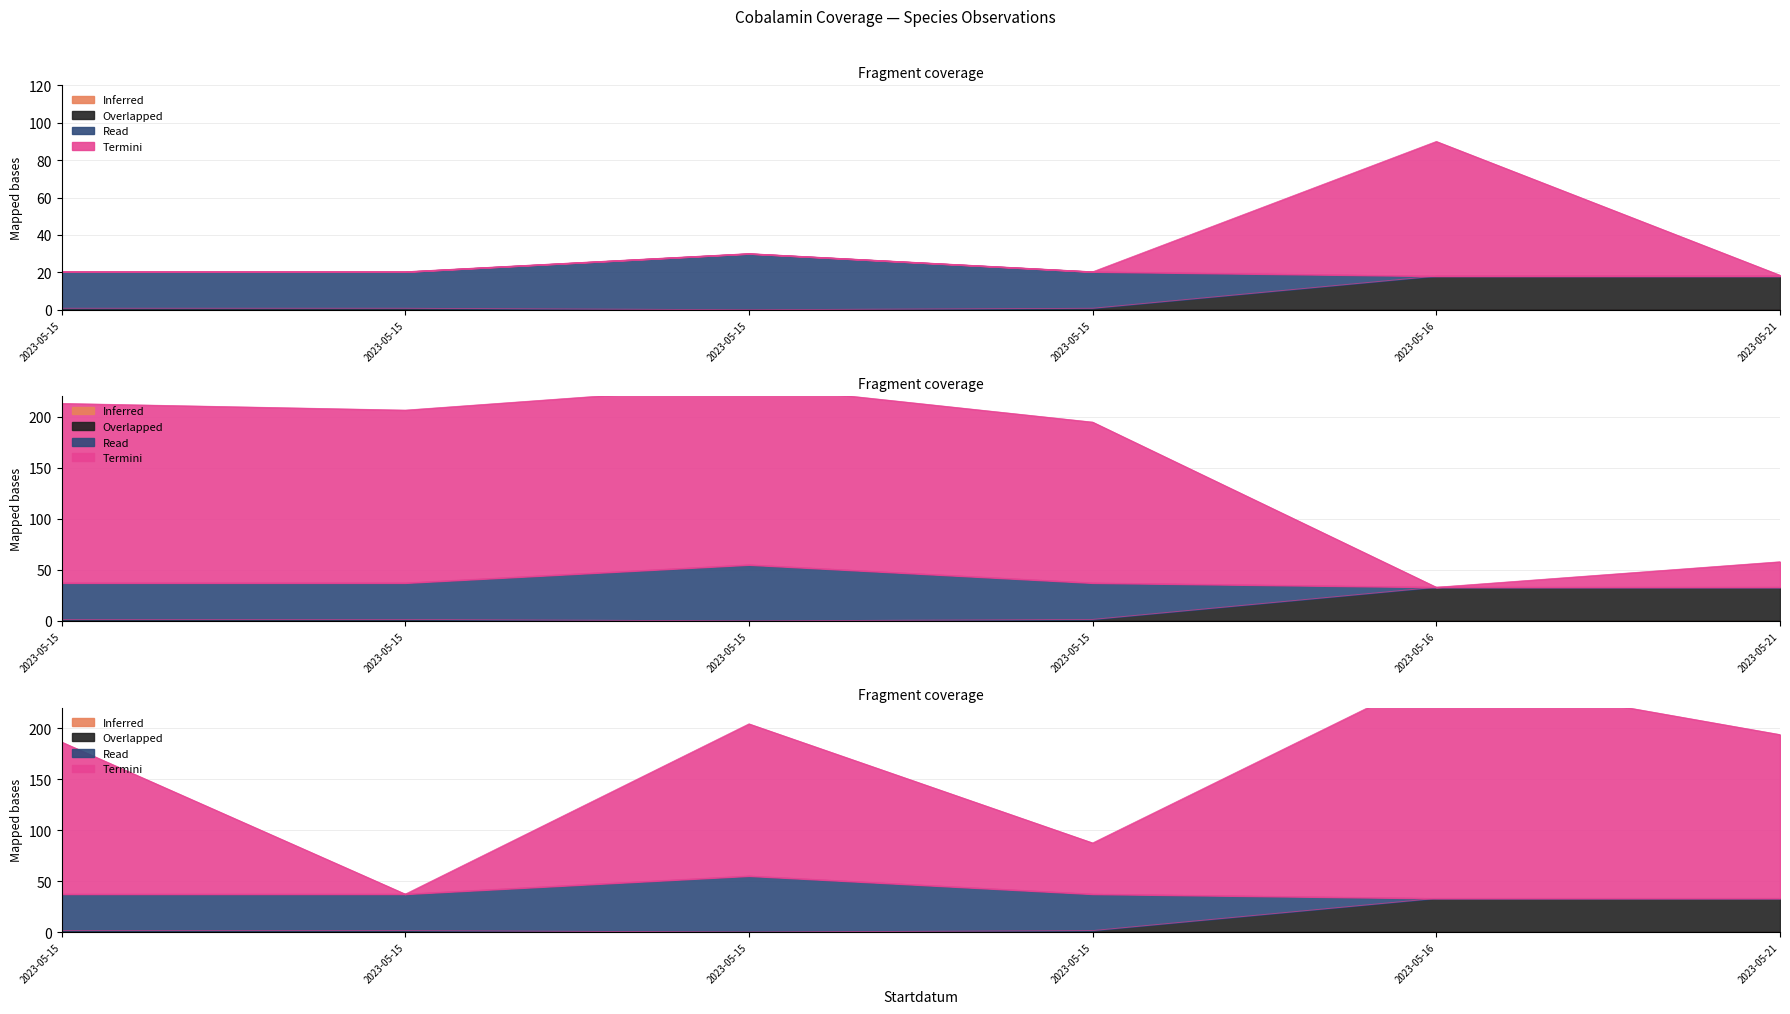

At which category is the sum across all series the highest?

2023-05-15